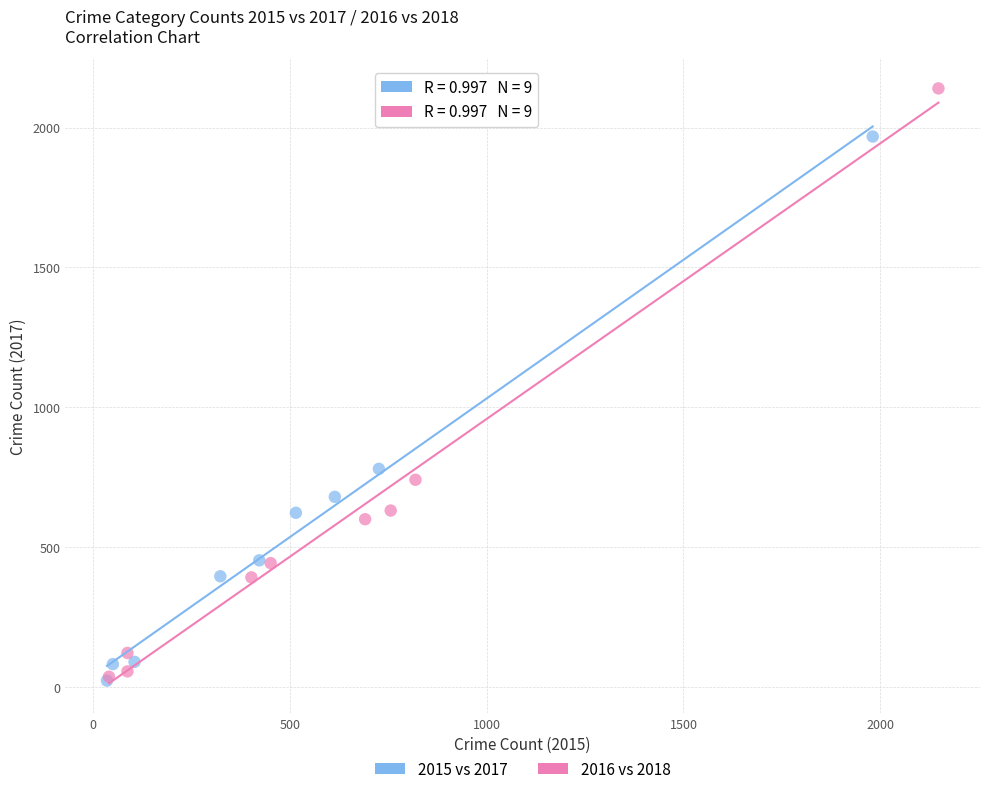

Which series has the largest Y range (max minus min)?

2016 vs 2018